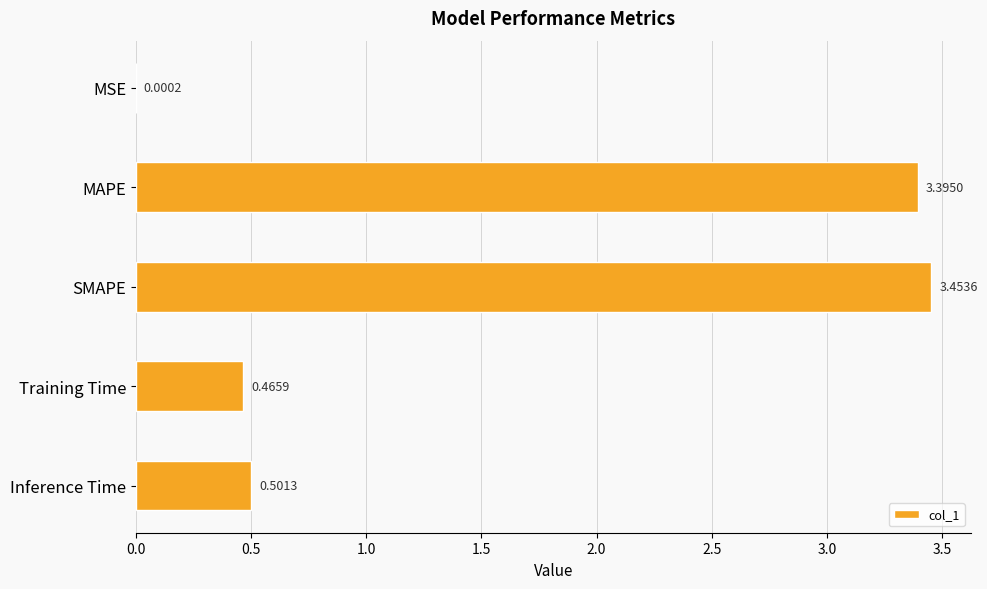

At which label is the value closest to 1?

Inference Time